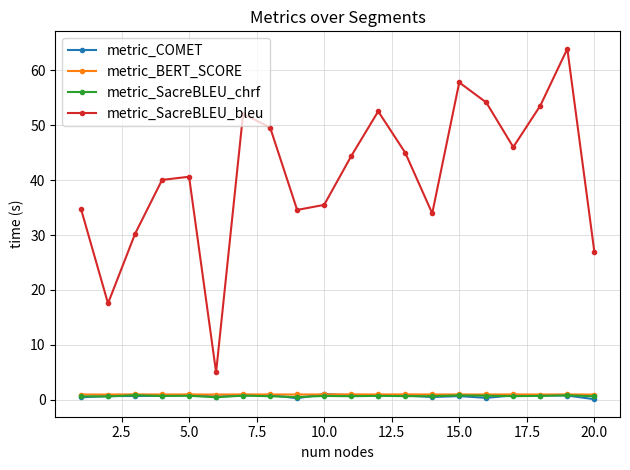

What is the value of the metric_COMET point at the 19th from the left?

0.8